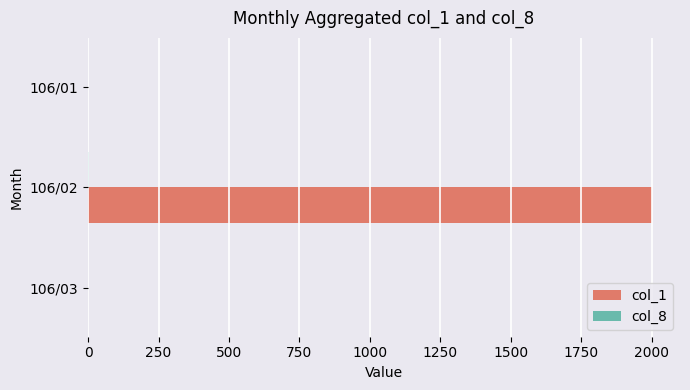

The value of col_1 at 106/01 is -813. True or false?

False